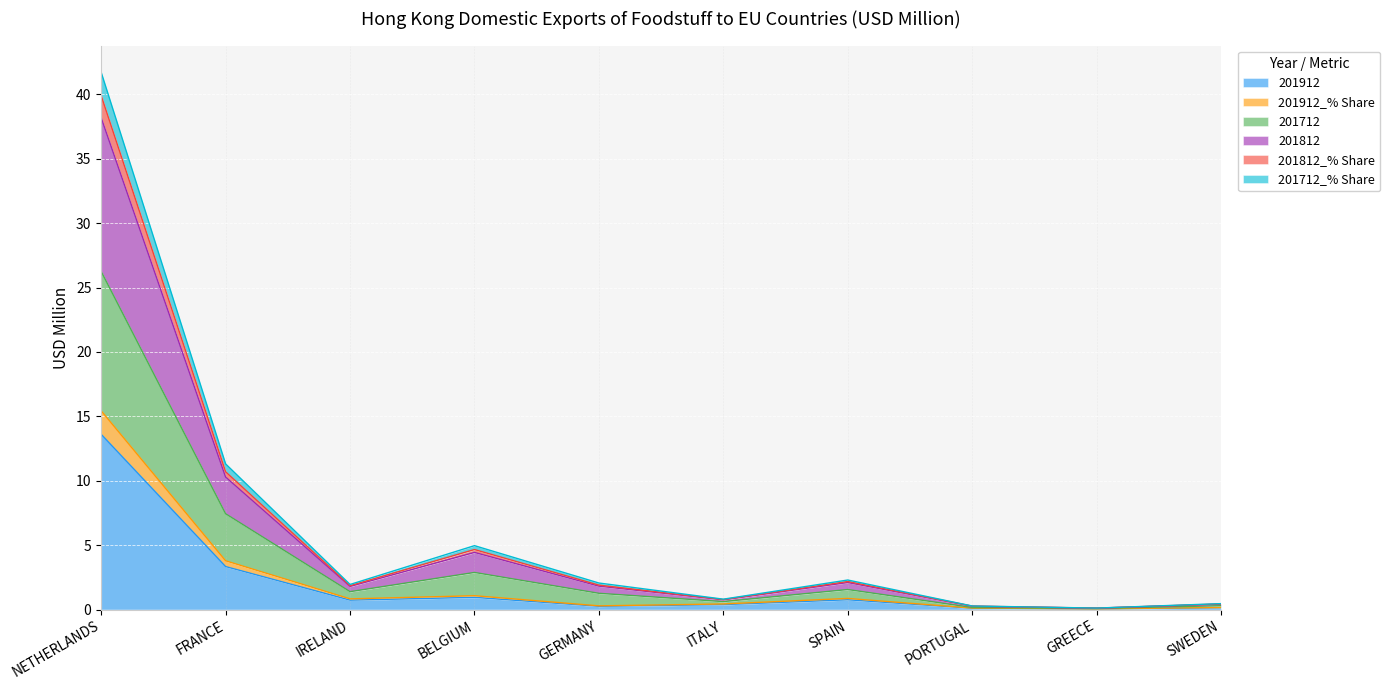

At which label is 201912 closest to 6?

FRANCE